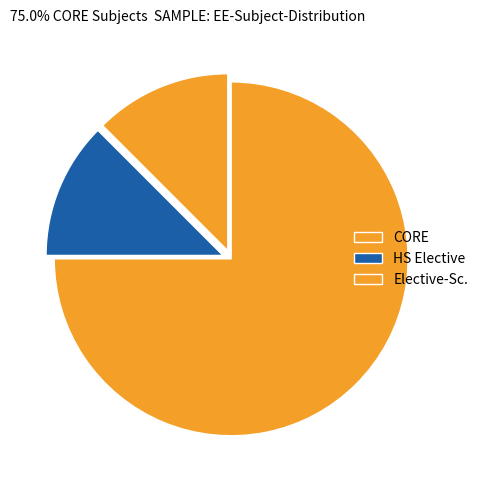

How many slices are in this pie chart?

3